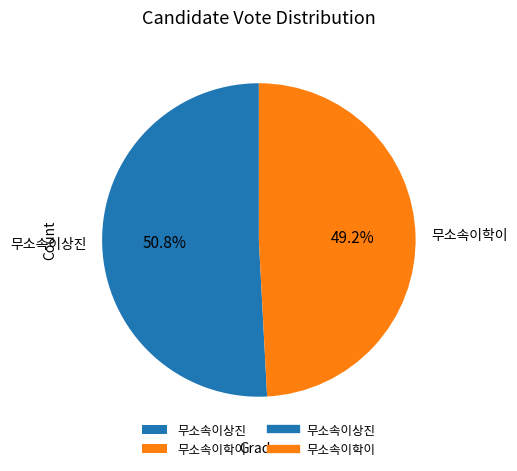

What is the majority slice?

무소속이상진